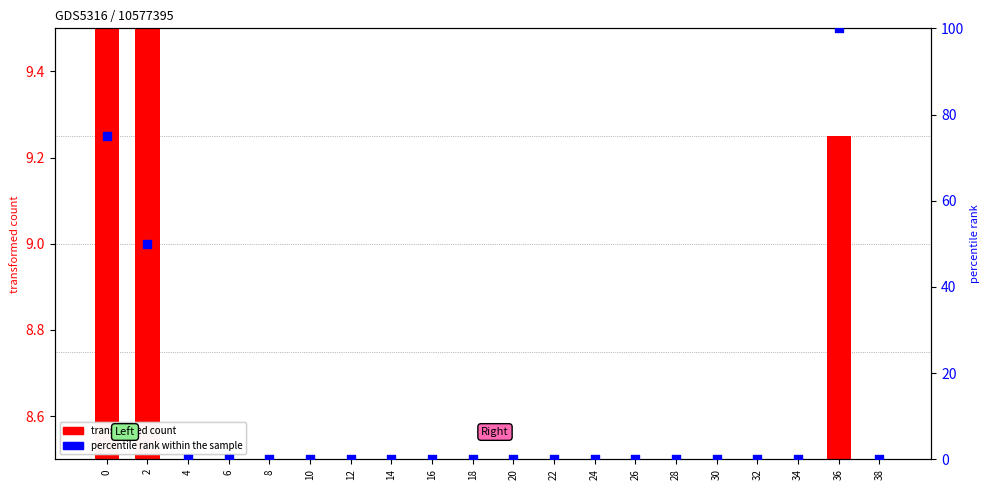

What are all the series names shown in the legend?

transformed count, percentile rank within the sample